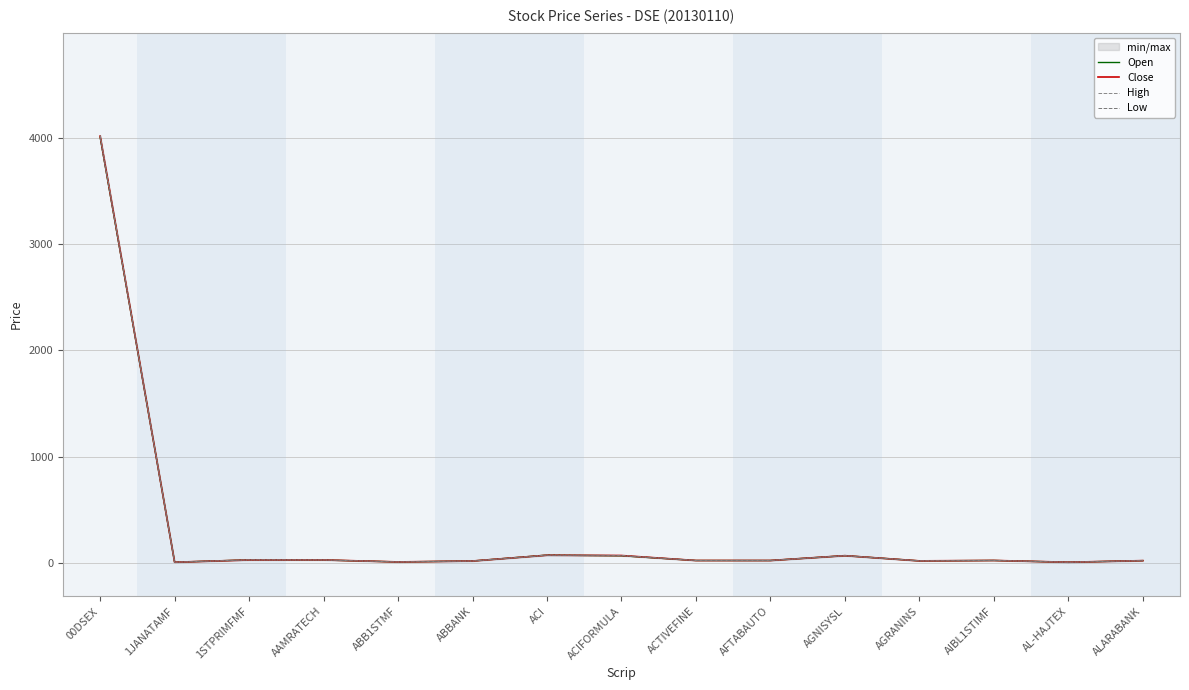

What is the difference between the second highest and second lowest values in the Open series?

67.1